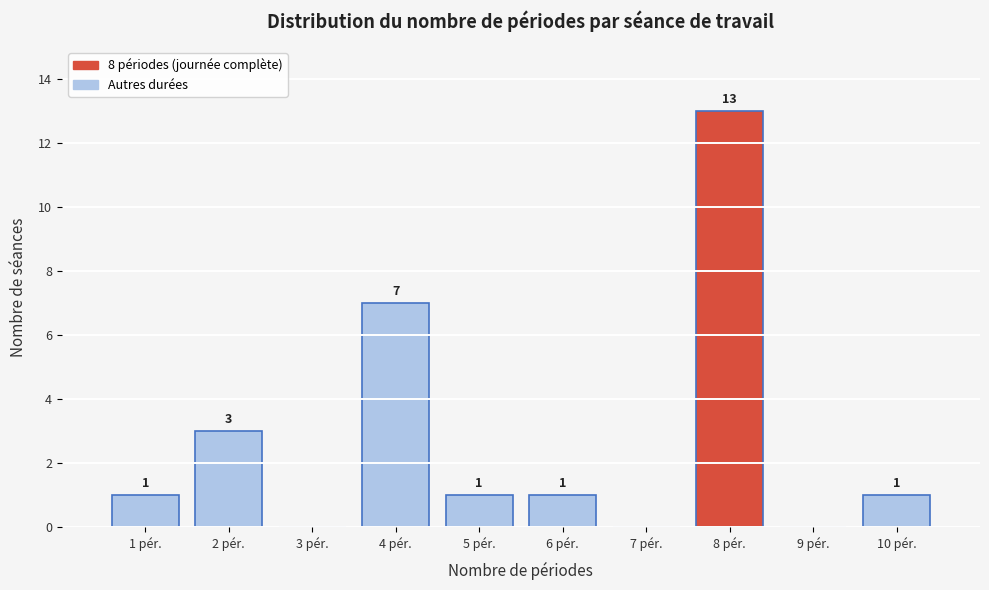

Which category has the highest value across all series?

8 pér.